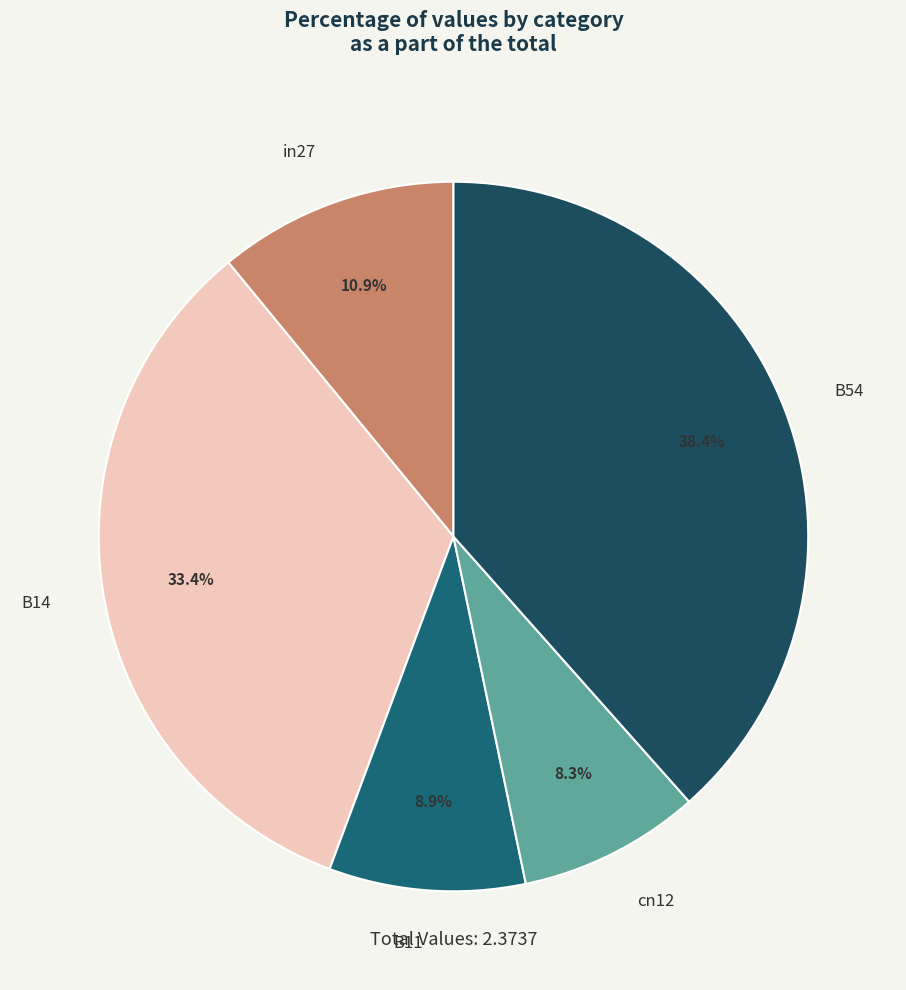

How many slices are in this pie chart?

5